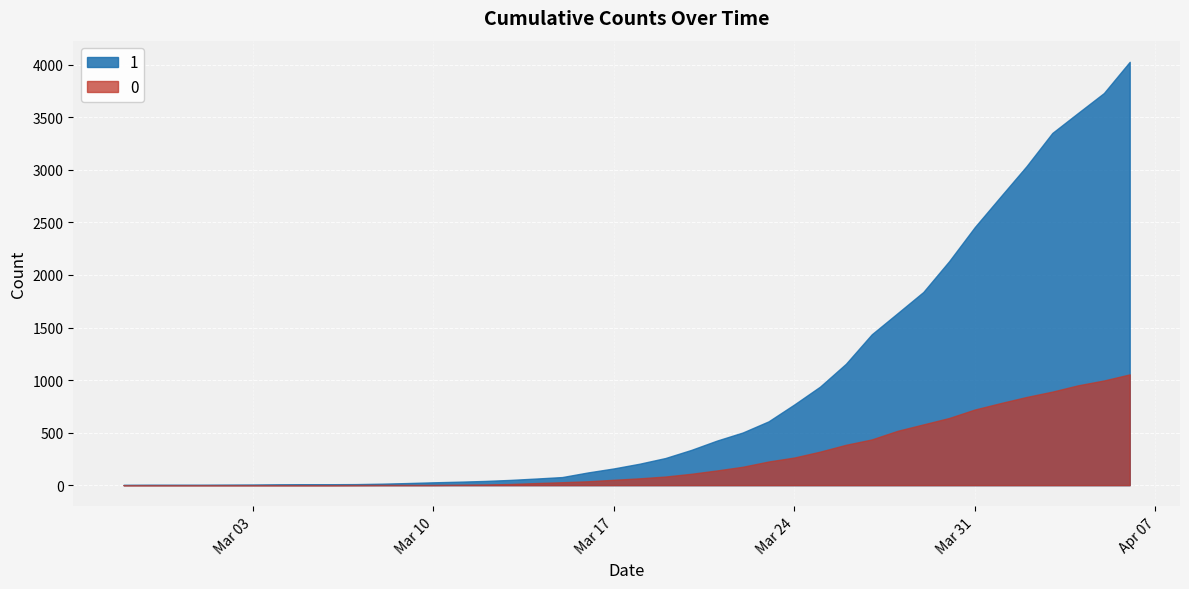

How many data points does each series have?

40